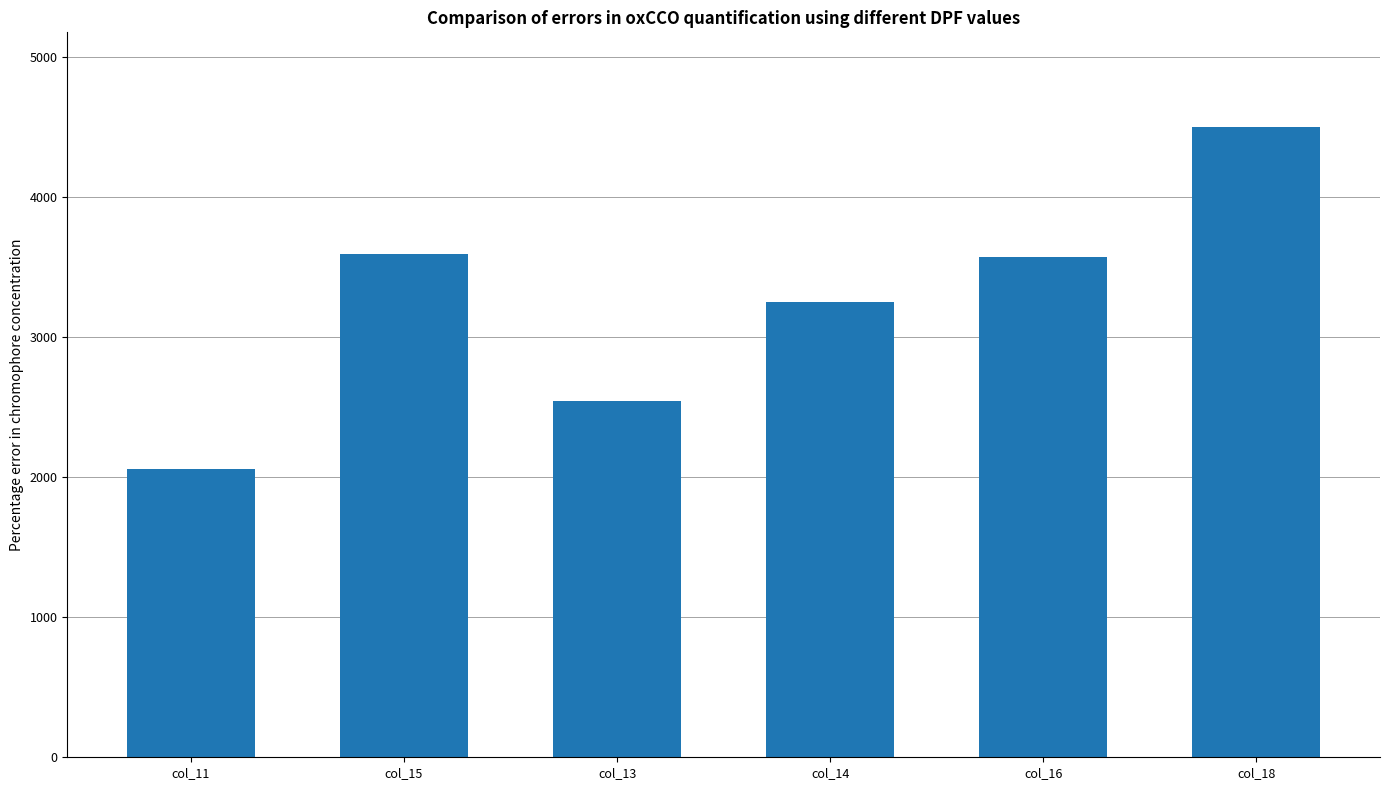

At which label is the value closest to 3280?

col_14